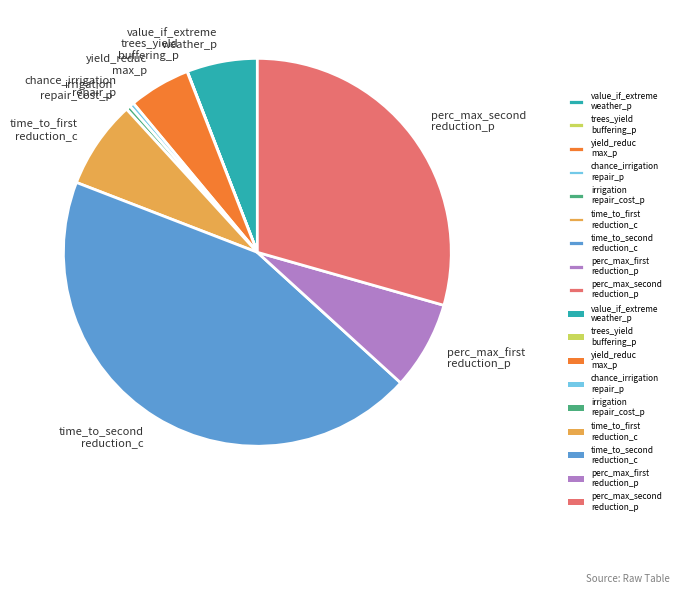

The value_if_extreme weather_p slice represents 1% of the pie. True or false?

False